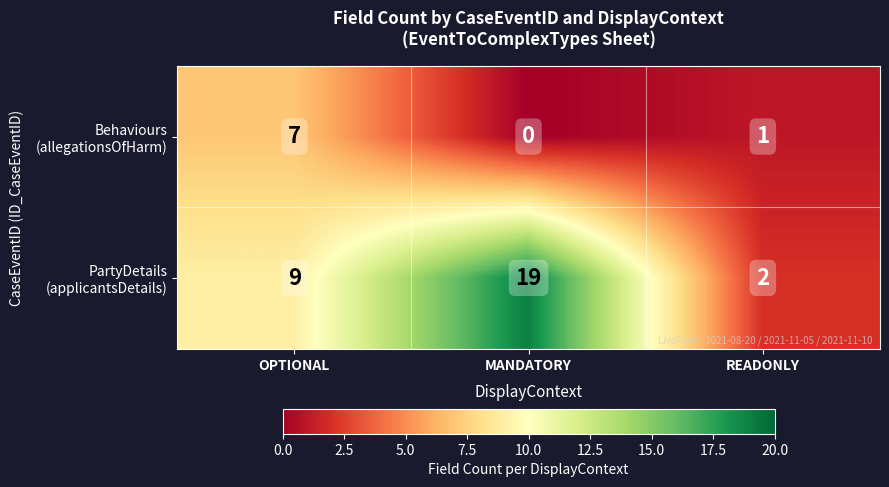

Which label corresponds to the smallest value in the chart?

MANDATORY